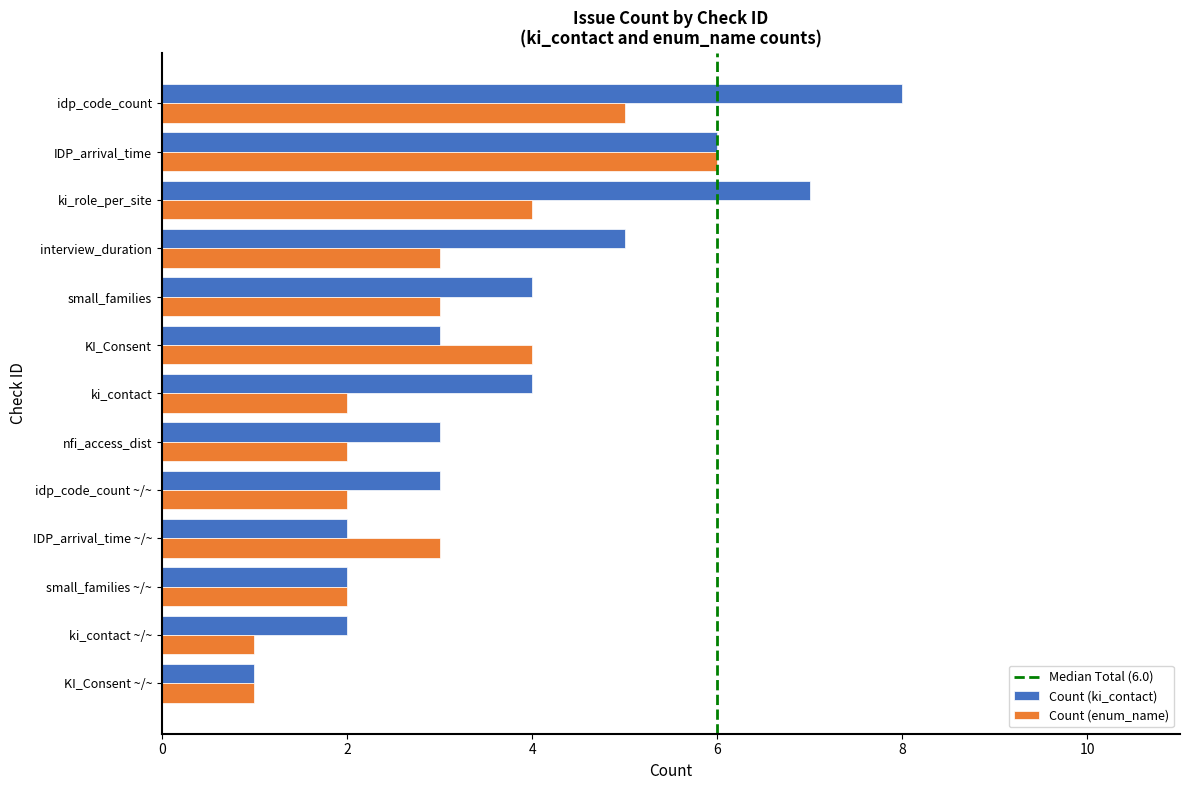

At which category is the sum across all series the highest?

idp_code_count